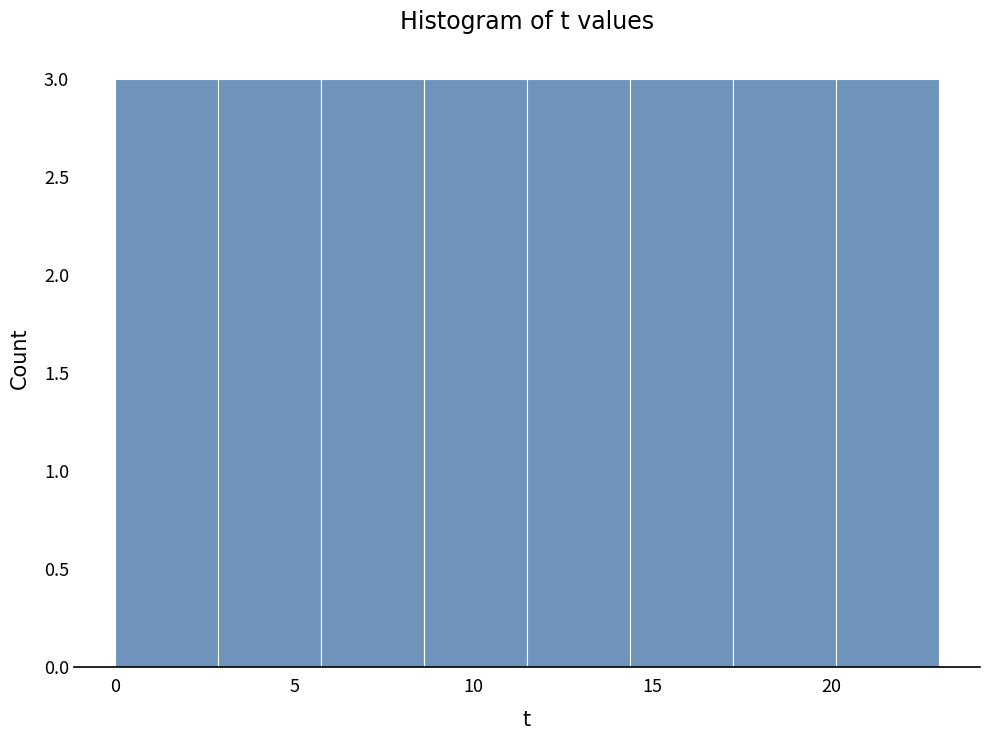

Reading left to right, list every bar in this chart as the range it spans on the x-axis followed by its height. Neither the bar edges nor the heights are printed on the chart, so give them approximately, as read against the axes.

0.0 to 3.0: 3
3.0 to 6.0: 3
6.0 to 8.5: 3
8.5 to 11.5: 3
11.5 to 14.5: 3
14.5 to 17.5: 3
17.5 to 20.0: 3
20.0 to 23.0: 3